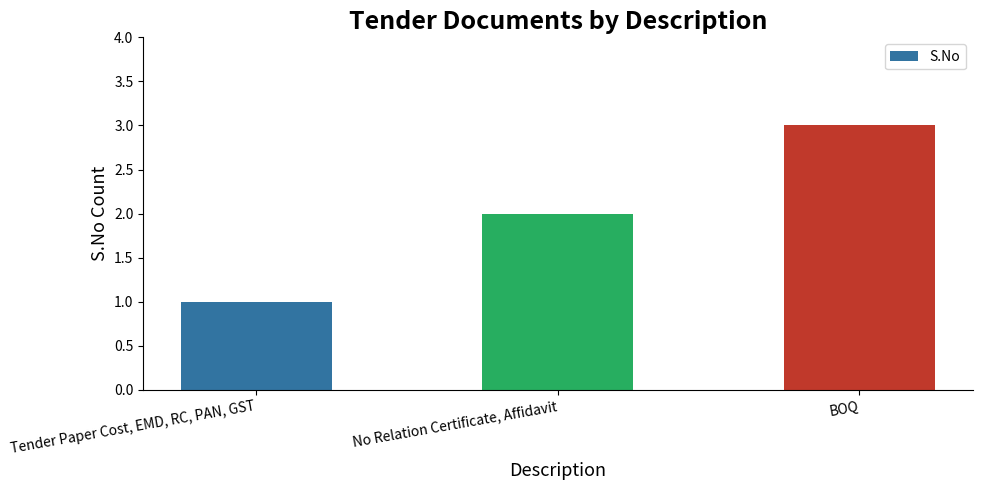

Reading right to left, what are all the values shown in this chart?

BOQ=3	No Relation Certificate, Affidavit=2	Tender Paper Cost, EMD, RC, PAN, GST=1